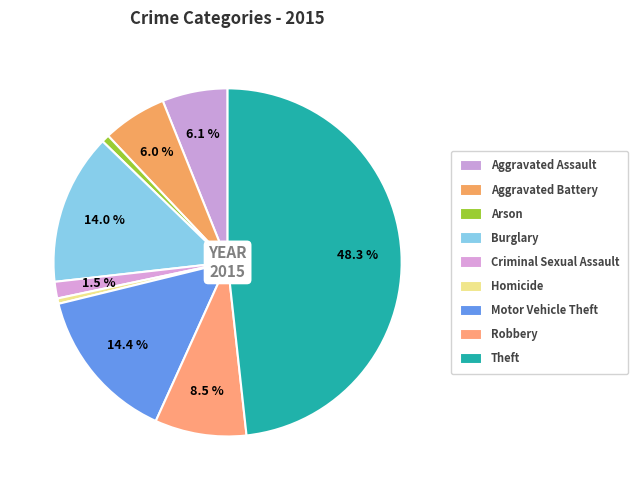

To the nearest percent, what is the combined percentage of Robbery and Arson?

9%